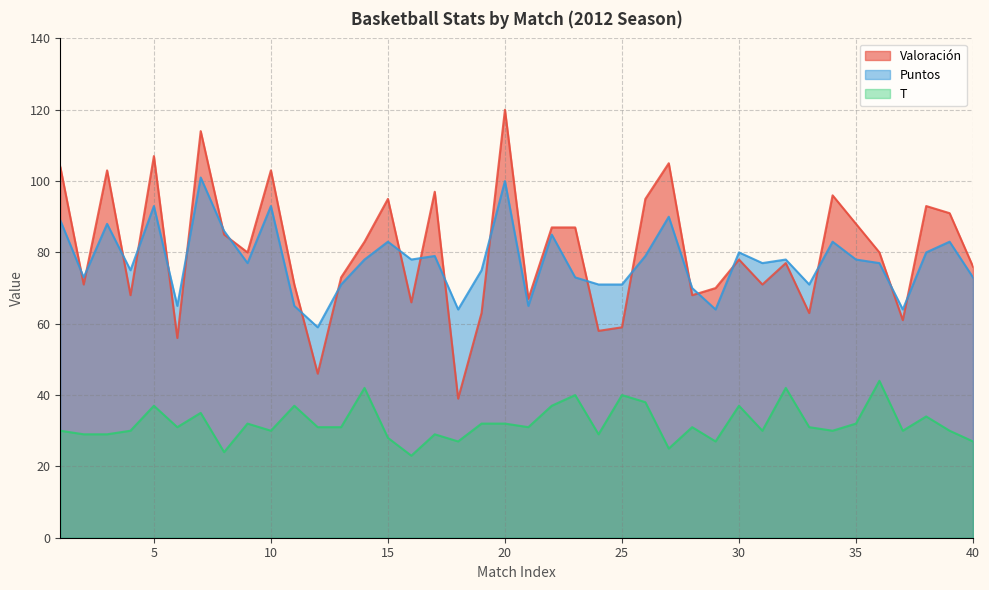

How many interior local valleys does the T series have?

12